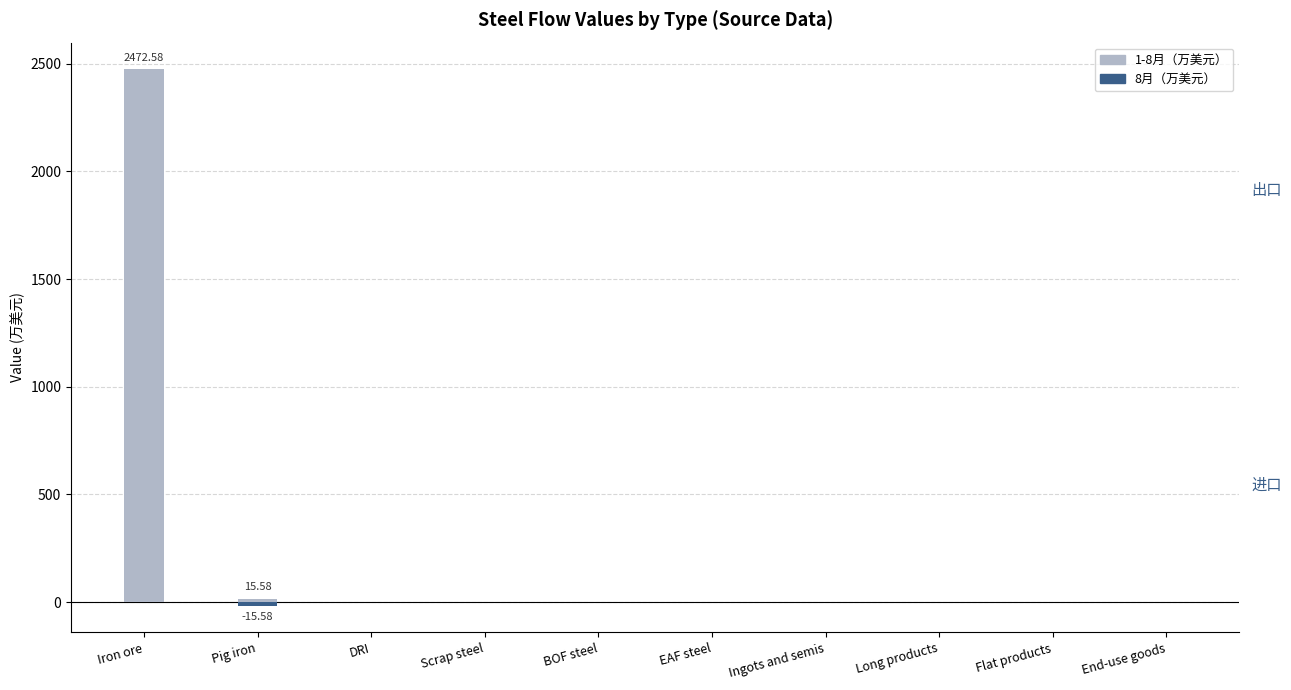

How many bars are there in total?

20